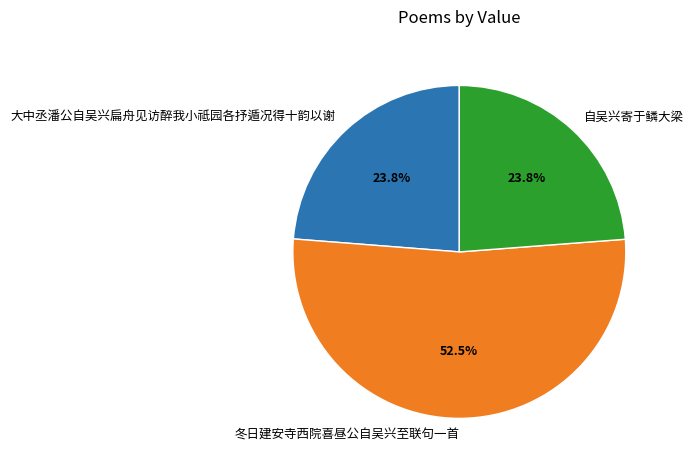

Which category has the biggest portion of the pie?

冬日建安寺西院喜昼公自吴兴至联句一首